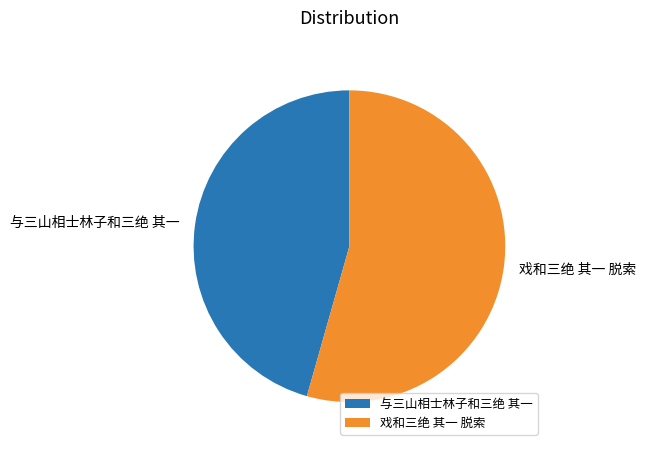

True or false: 戏和三绝 其一 脱索 accounts for 48% of the total.

False